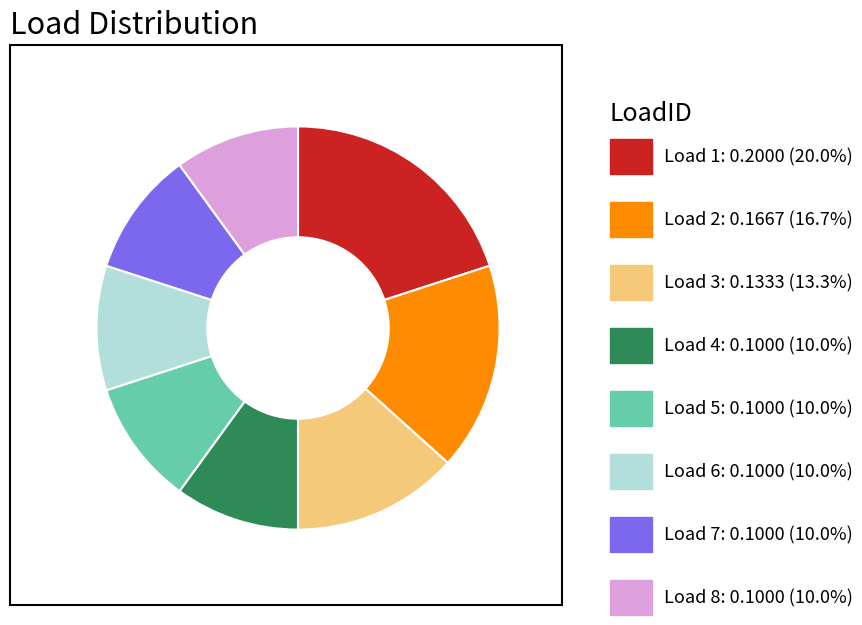

Is there a majority slice in this chart?

No